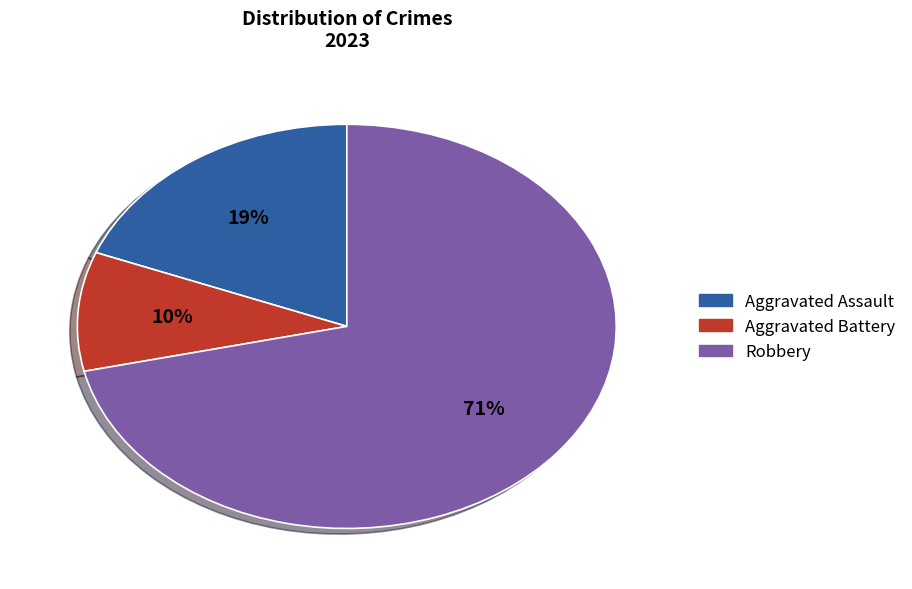

Count the number of slices in the pie.

3